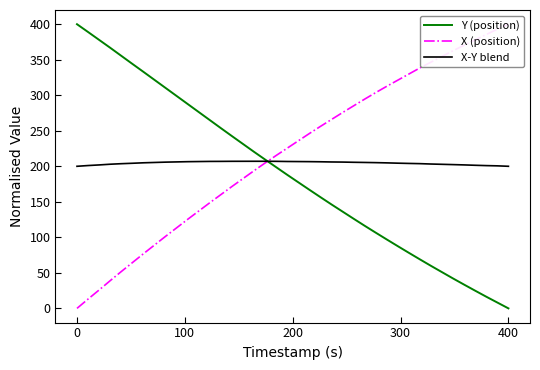

The value of X-Y blend at 0 is 50.5. True or false?

False